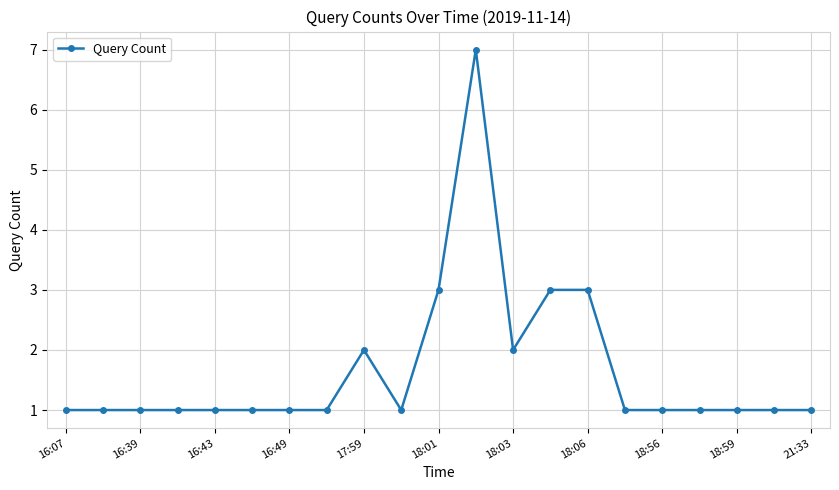

True or false: there are more than 1 points higher than both neighbors.

True